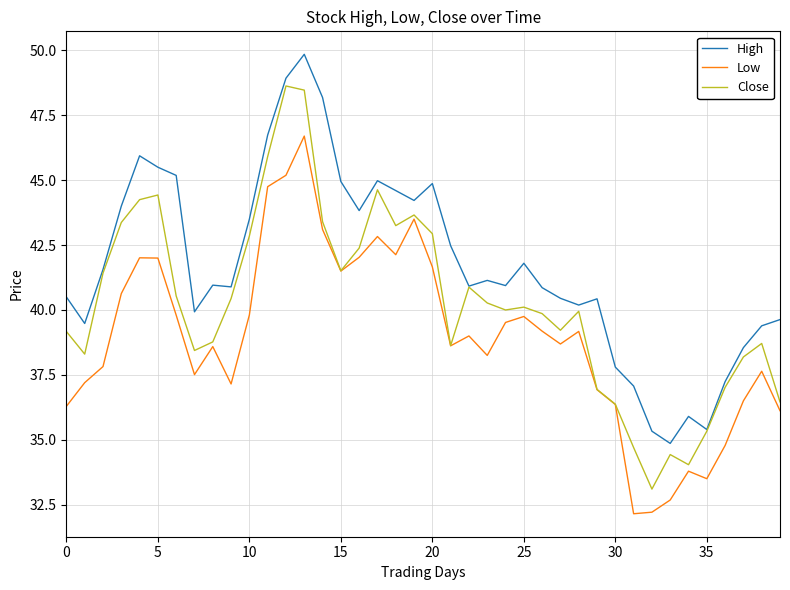

How many lines are shown in the chart?

3